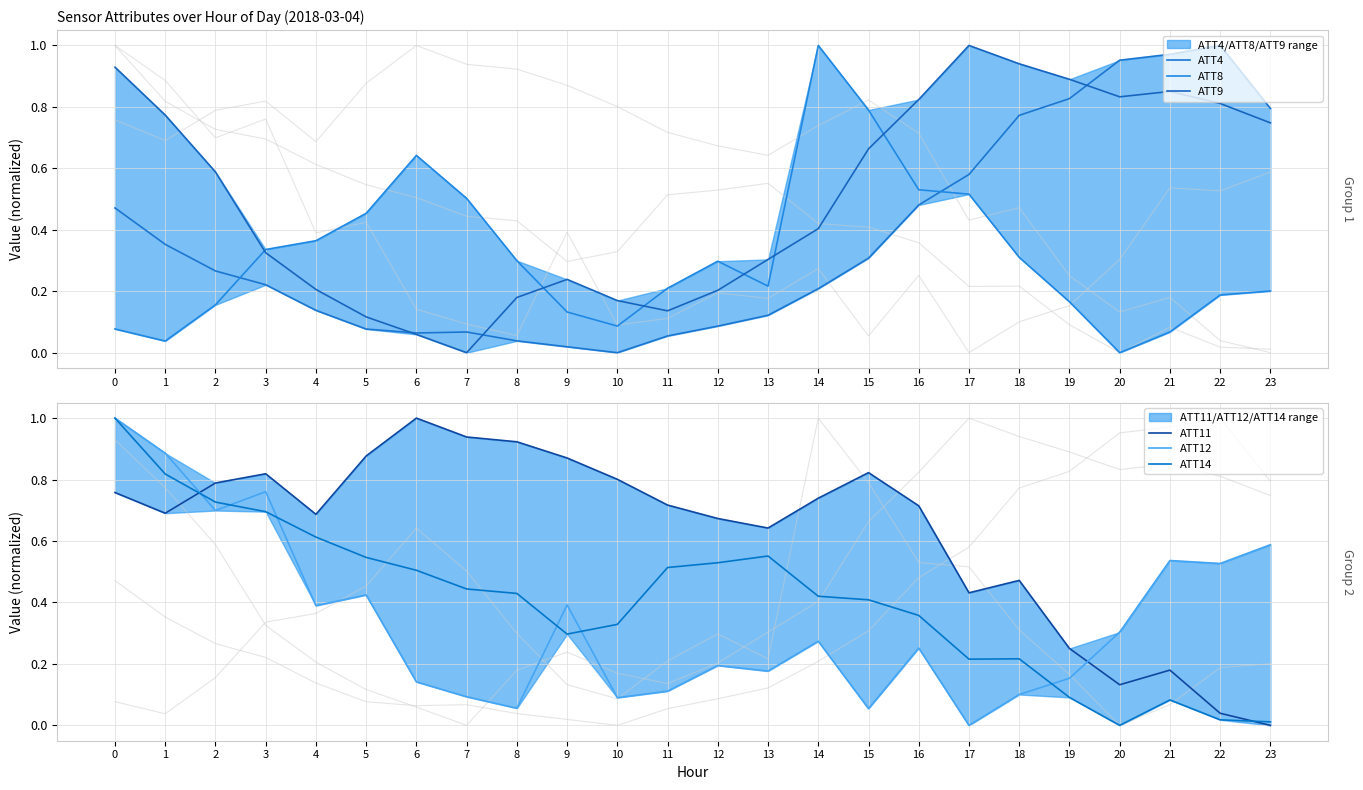

In ATT12, how many points are lower than both neighbors (excluding endpoints)?

8